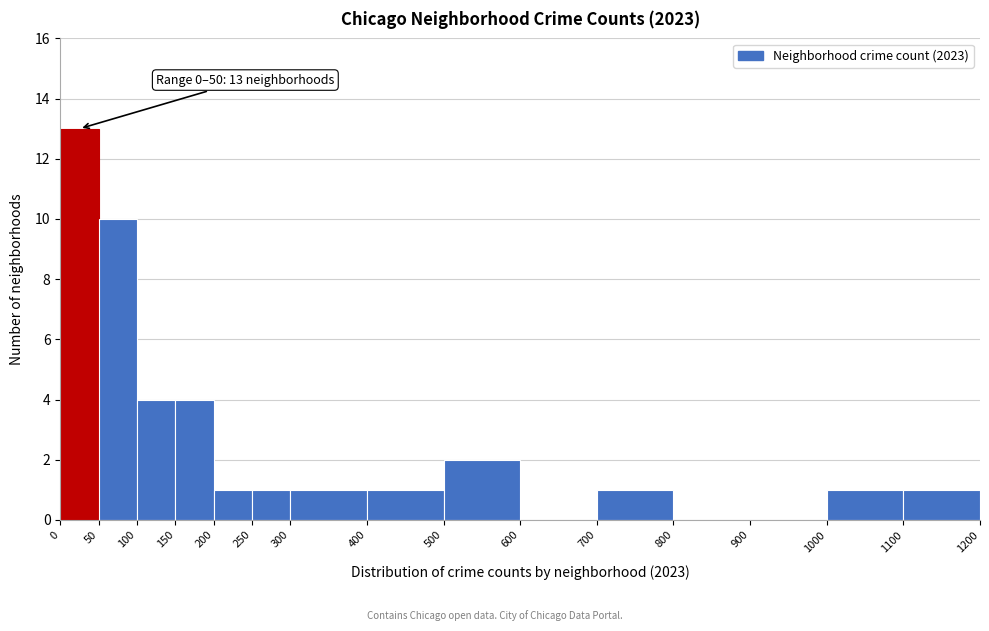

Which range on the x-axis has the tallest bar?

0 to 50